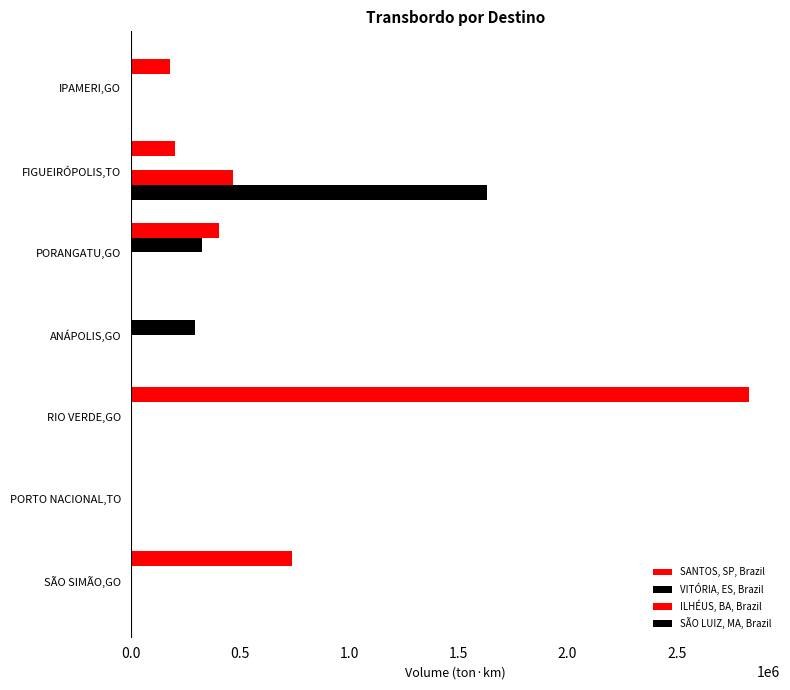

How many values in the SANTOS, SP, Brazil series exceed 201188?

4